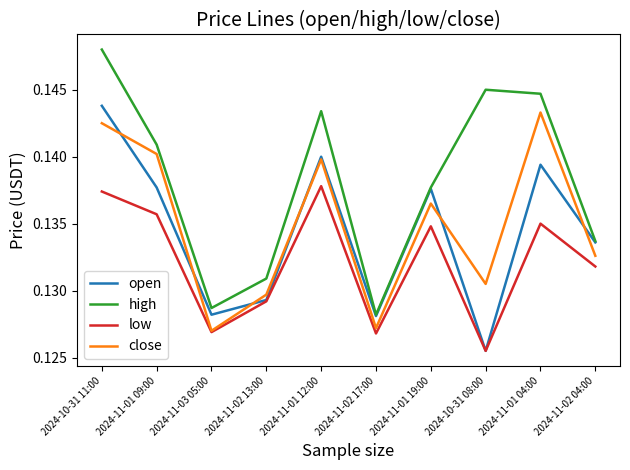

What position from the left is 2024-11-02 04:00?

10